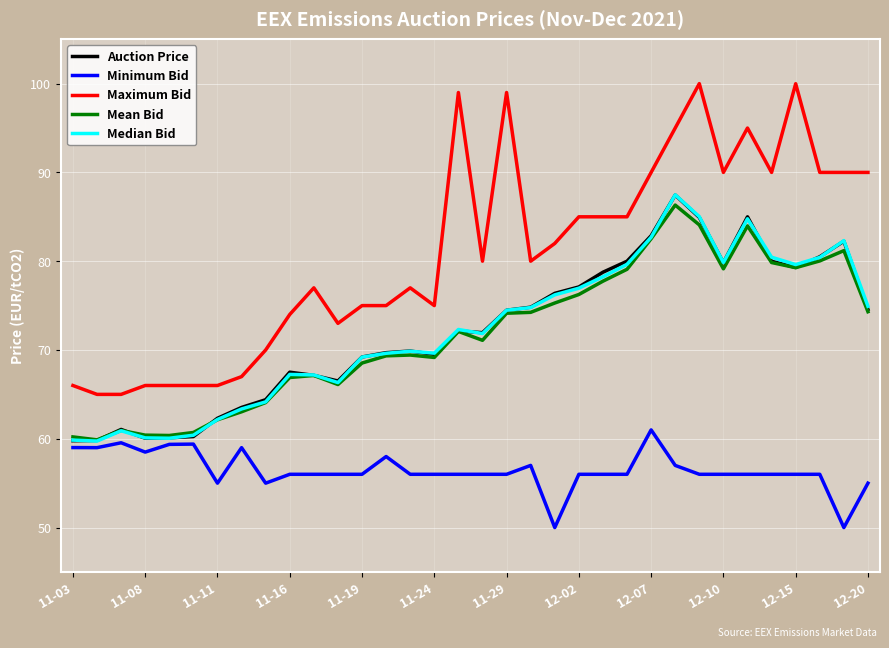

Which series has the widest spread of values?

Maximum Bid